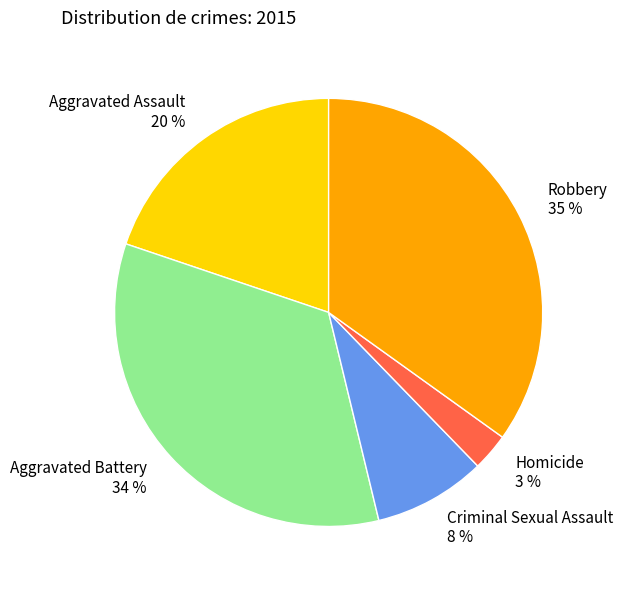

Is the sum of Robbery and Homicide greater than half?

No